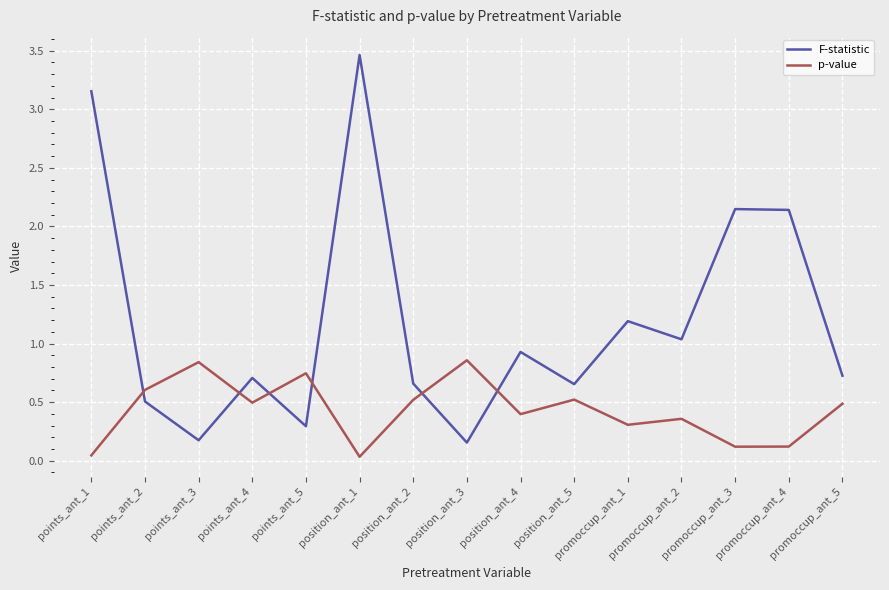

Is the value of p-value at points_ant_4 greater than the value of F-statistic at promoccup_ant_4?

No